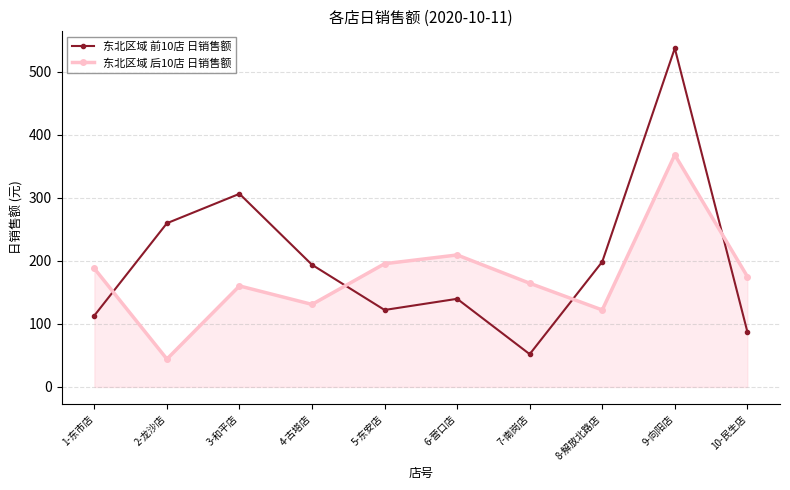

In 东北区域 前10店 日销售额, how many points are higher than both neighbors (excluding endpoints)?

3